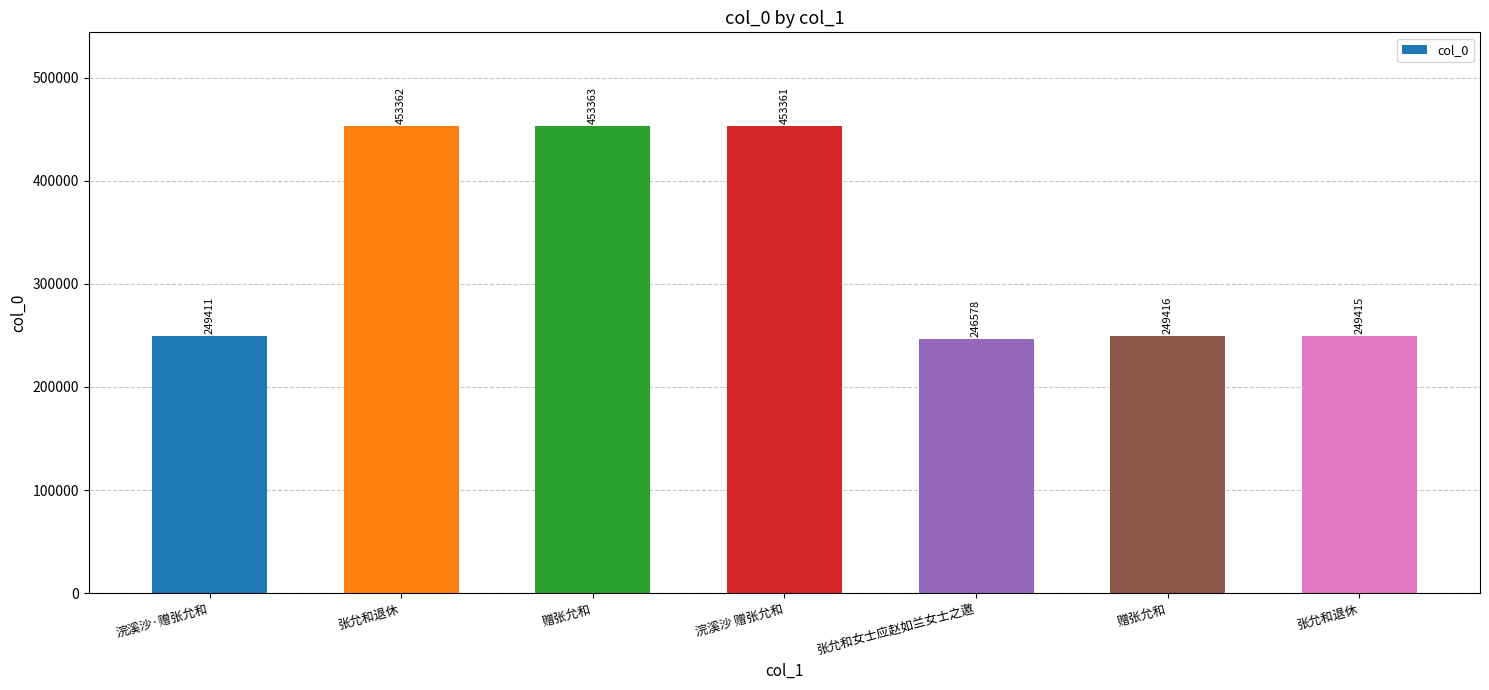

What is the maximum value shown in the chart?

453363